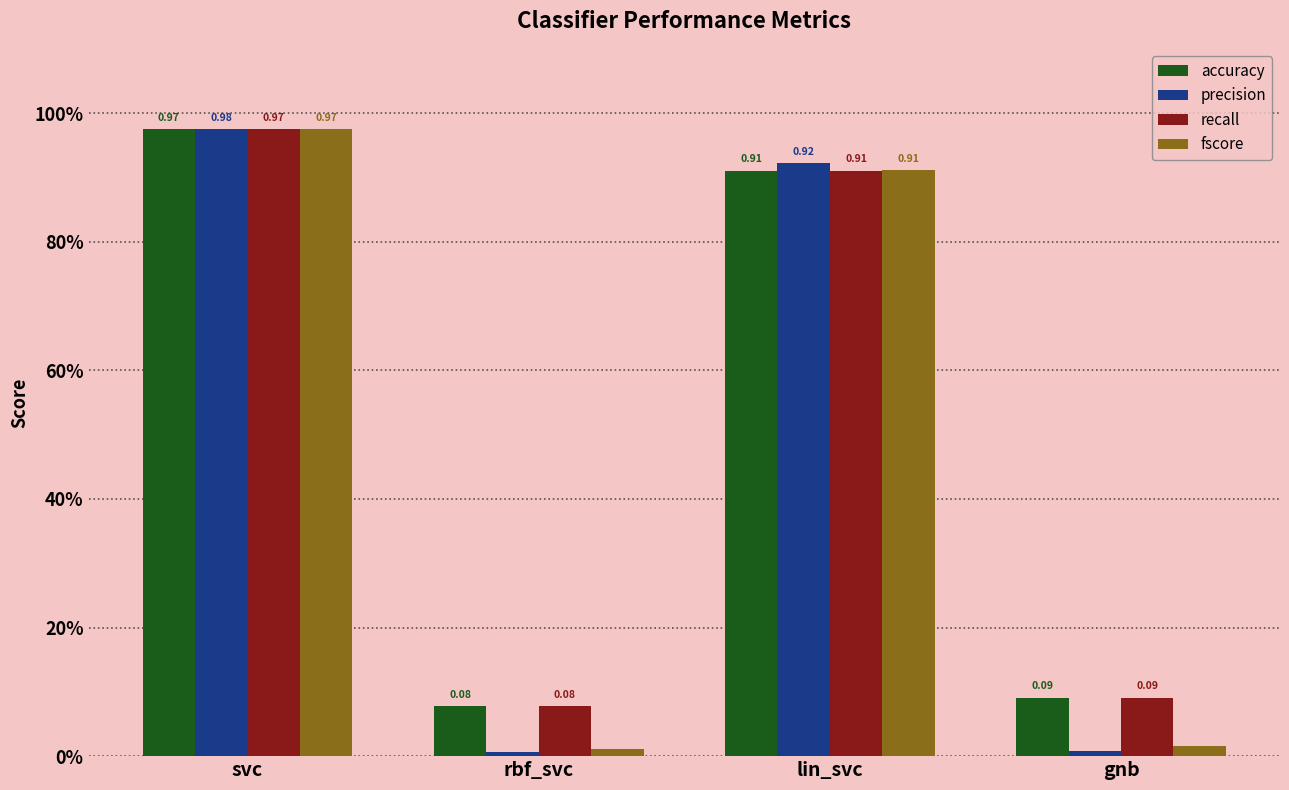

Reading right to left, list all the values displayed in this chart.

accuracy: gnb=0.1	lin_svc=0.9	rbf_svc=0.1	svc=1.0
precision: gnb=0.0	lin_svc=0.9	rbf_svc=0.0	svc=1.0
recall: gnb=0.1	lin_svc=0.9	rbf_svc=0.1	svc=1.0
fscore: gnb=0.0	lin_svc=0.9	rbf_svc=0.0	svc=1.0